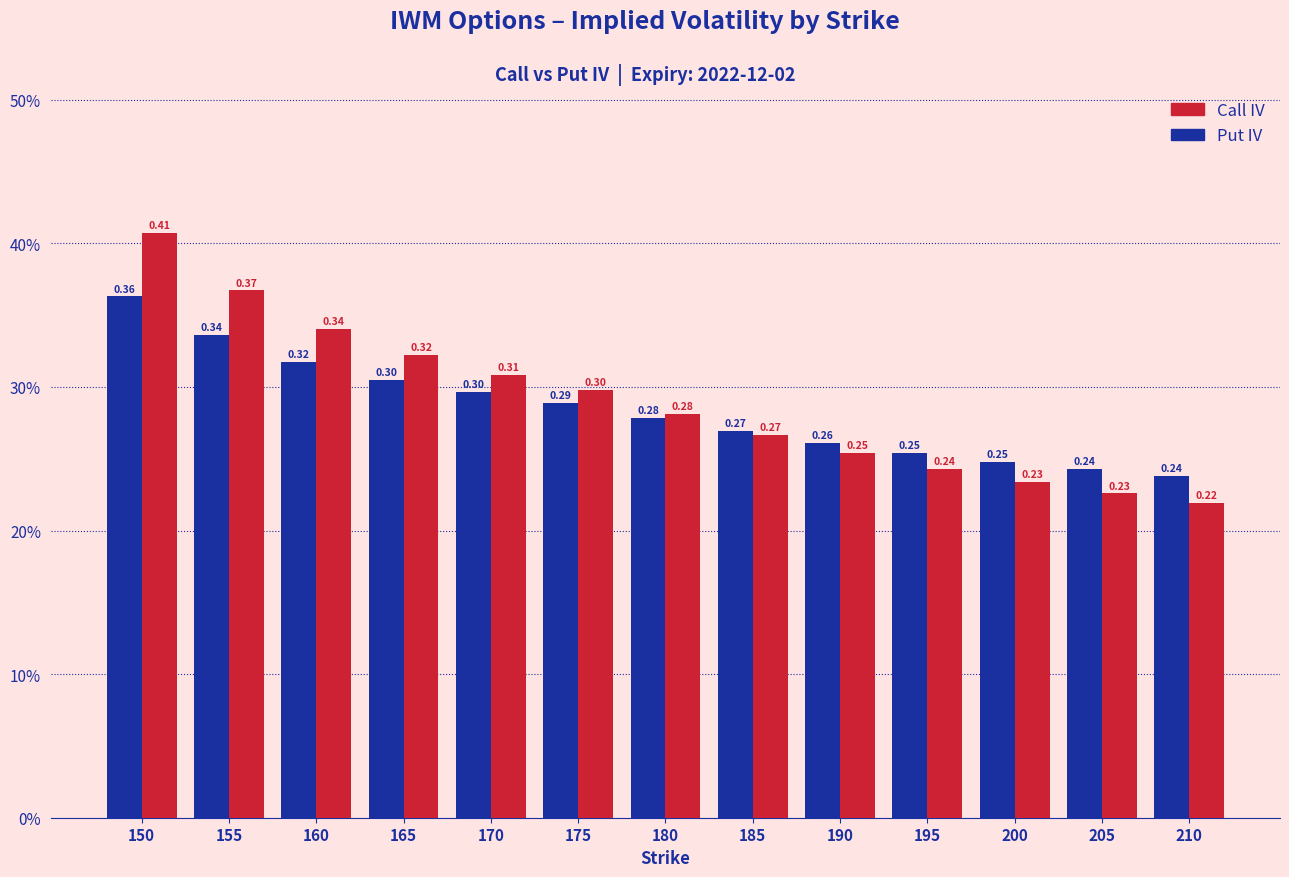

Which category has the highest value across all series?

150